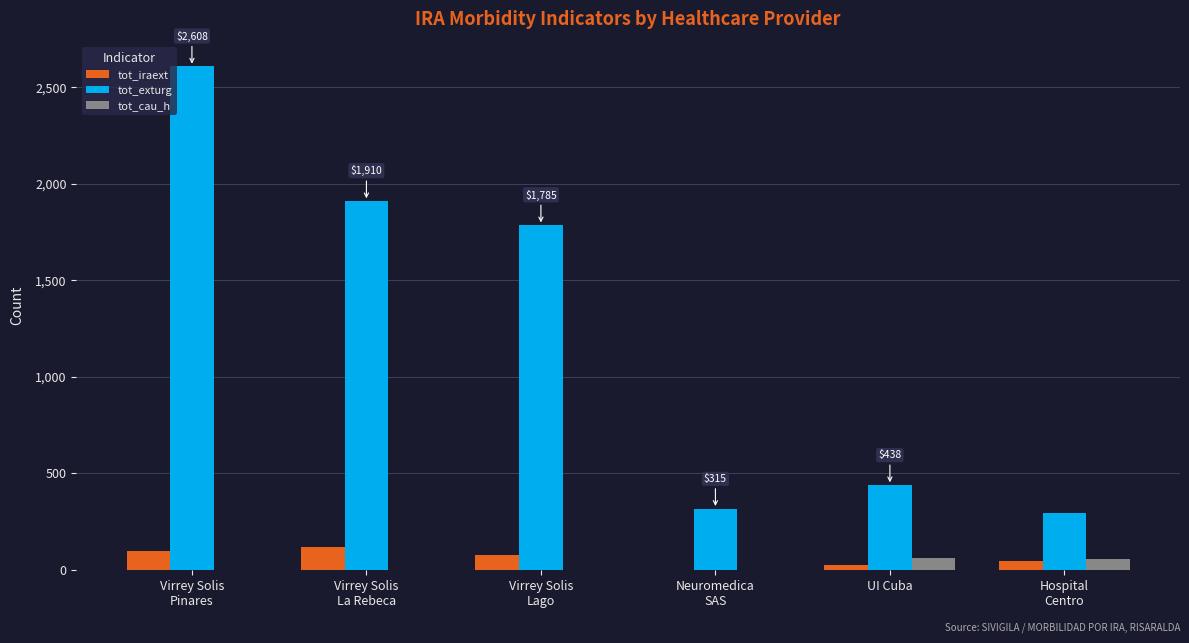

Are the bars horizontal?

No